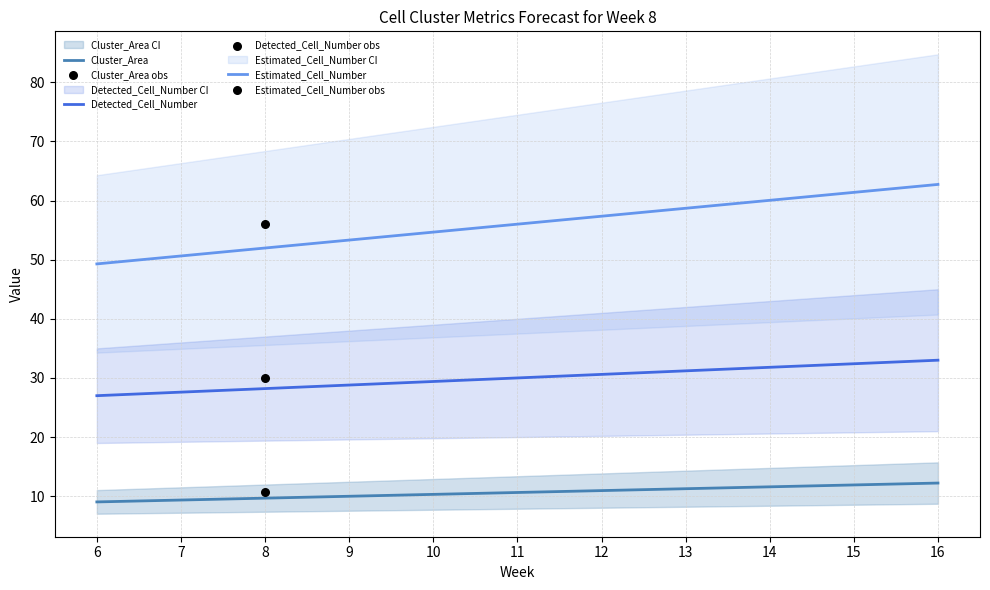

What is the total value across all series at 12?

98.9